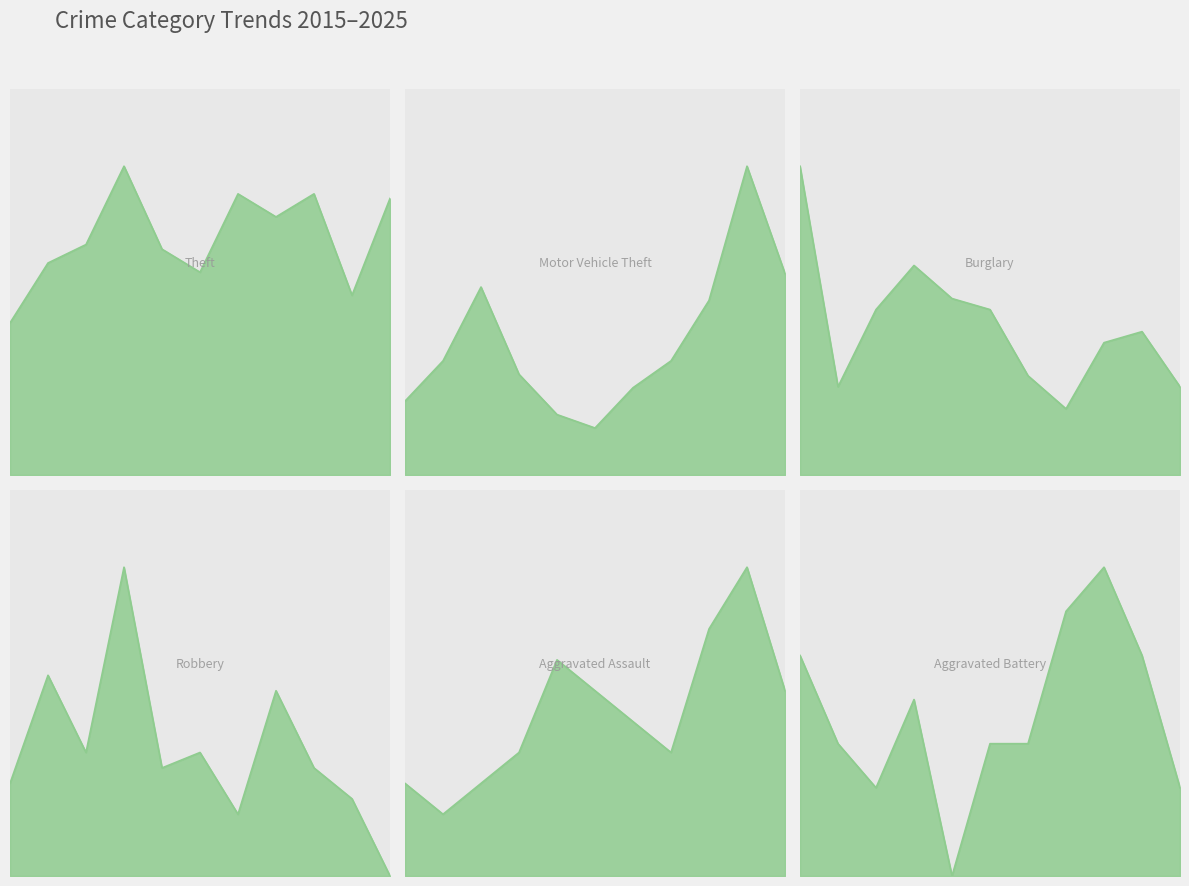

Which series changed the most between 2023 and 2024?

Theft